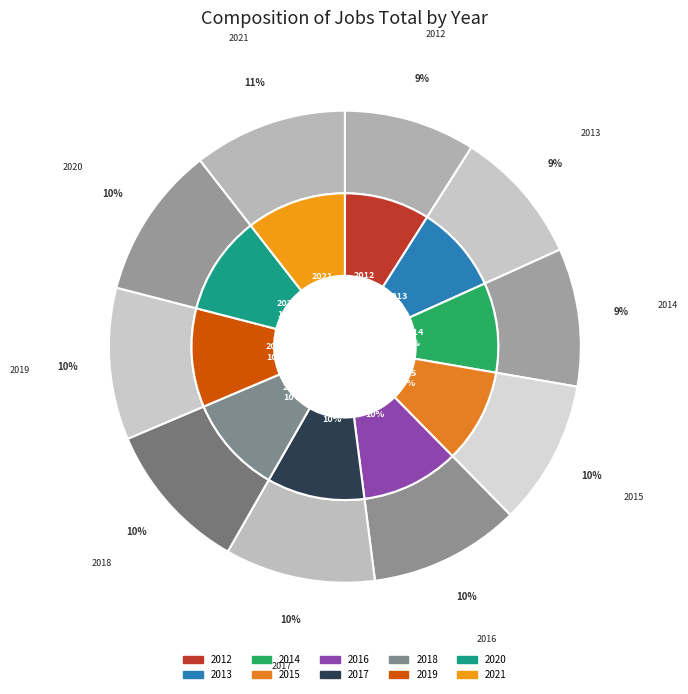

Does any single category account for the majority?

No